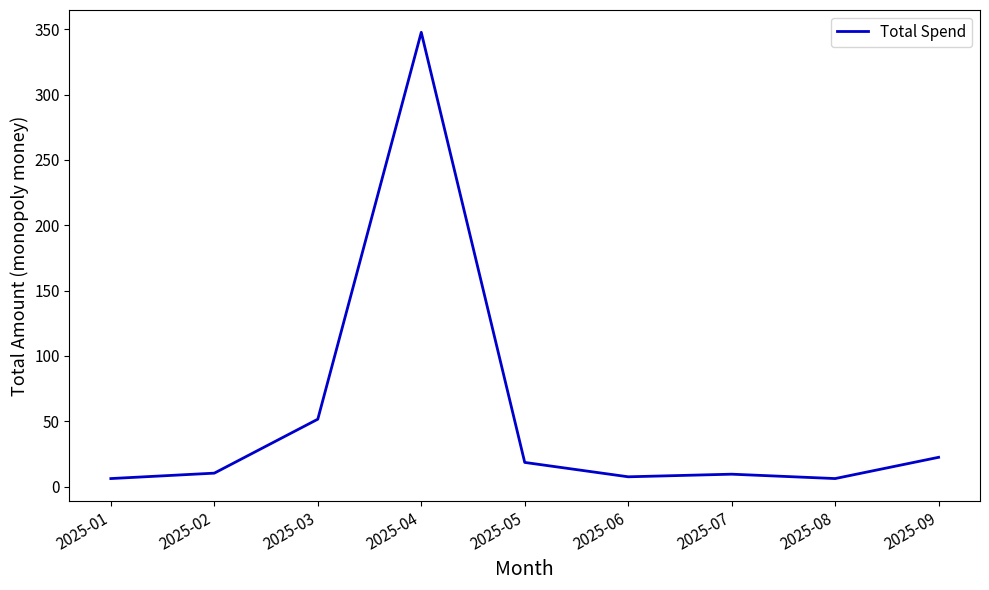

How many categories are shown in the chart?

9